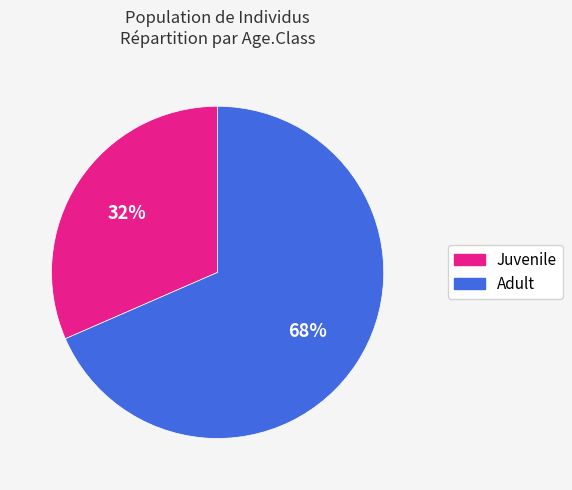

To the nearest percent, what percentage of the pie is Juvenile?

32%